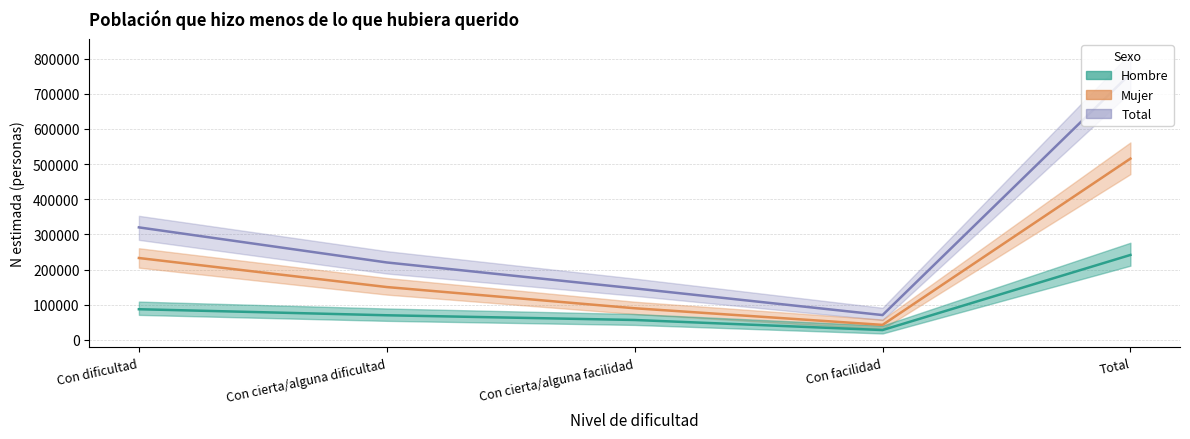

Which series changed the most between Con dificultad and Con cierta/alguna dificultad?

Total - Estimación